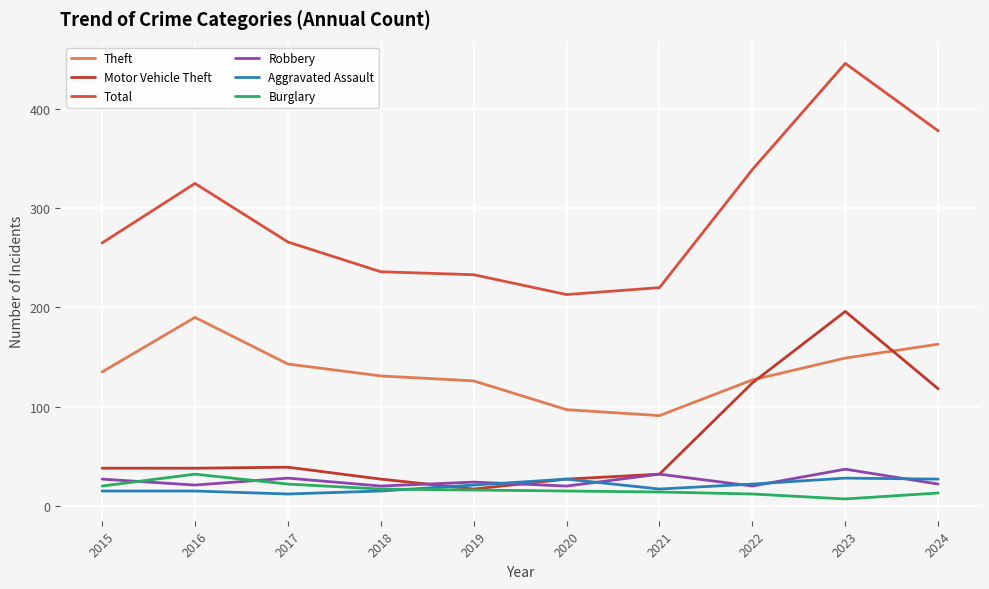

Rank the categories by Motor Vehicle Theft value from highest to lowest.

2023, 2022, 2024, 2017, 2015, 2016, 2021, 2018, 2020, 2019